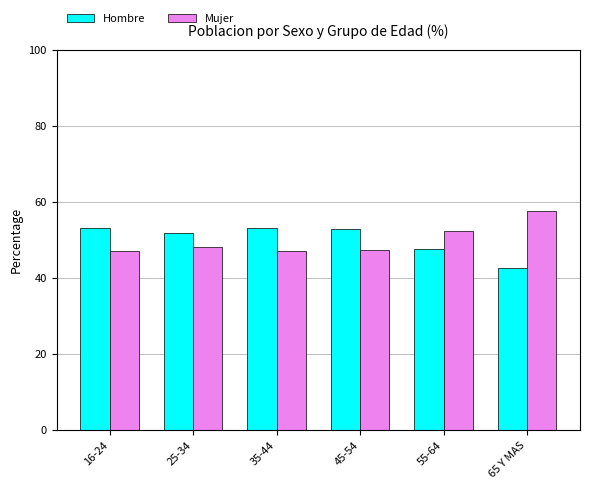

What is the label of the 1st bar from the left?

16-24